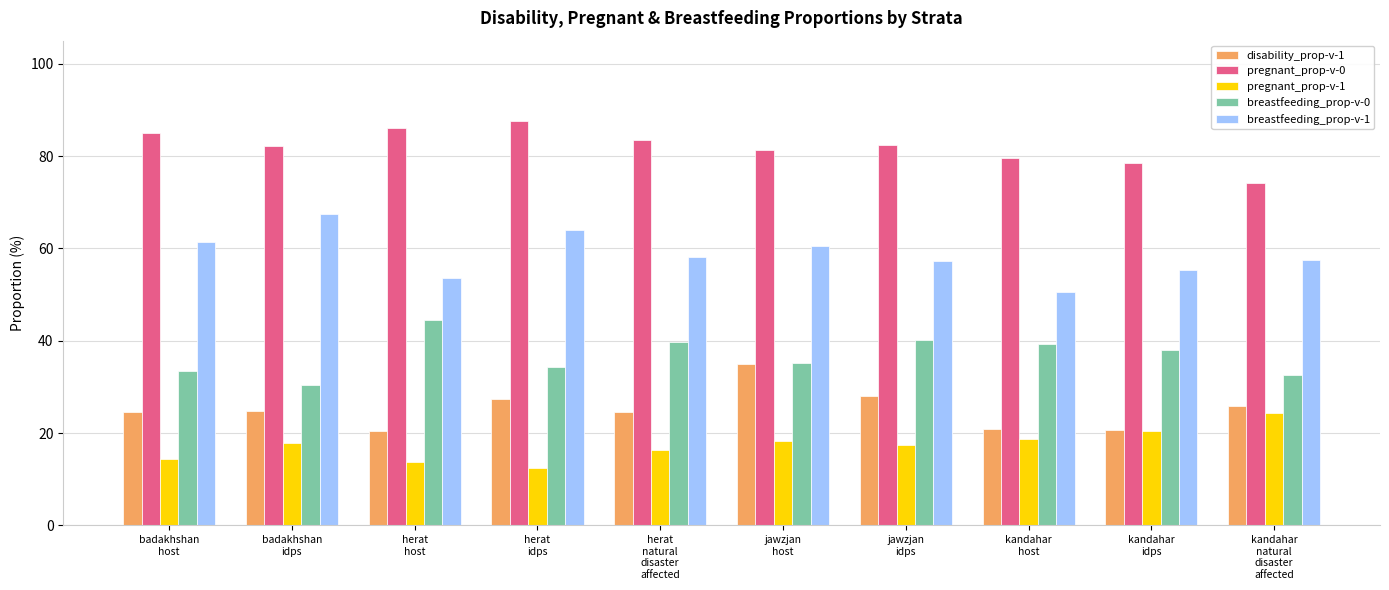

What is the smallest value displayed?

12.5